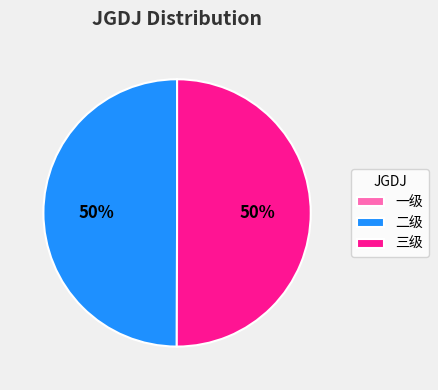

Is it true that 三级 is 50% of the pie?

True